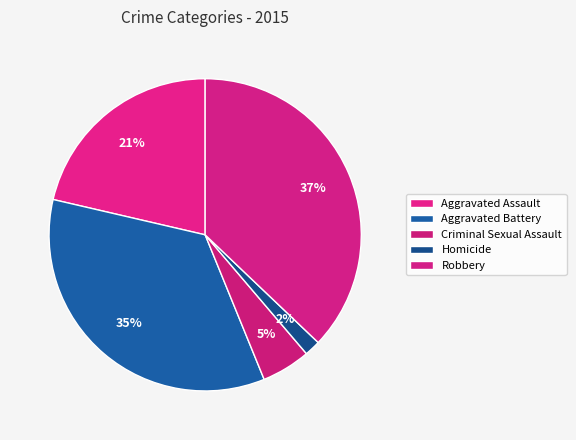

How many segments does this pie chart have?

5